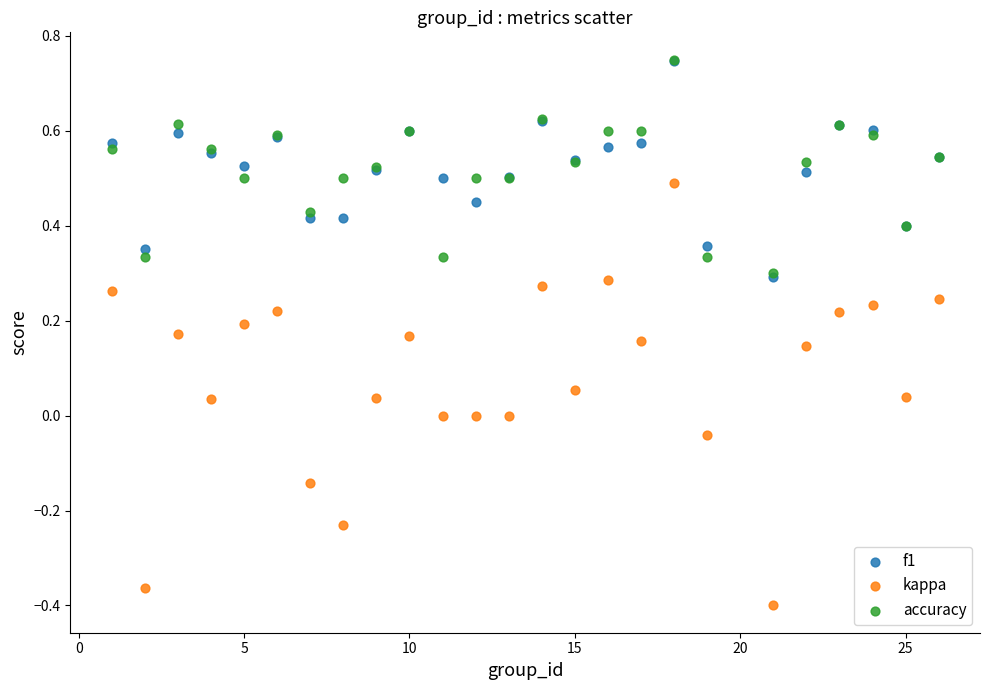

What are all the series names shown in the legend?

f1, kappa, accuracy